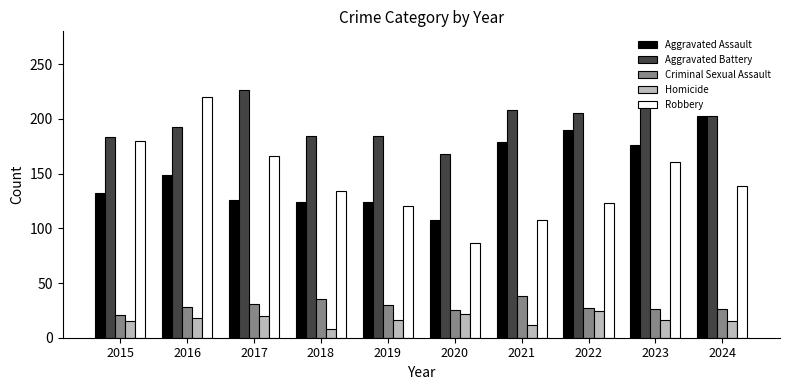

What is the difference between the second highest and second lowest values in the Criminal Sexual Assault series?

10